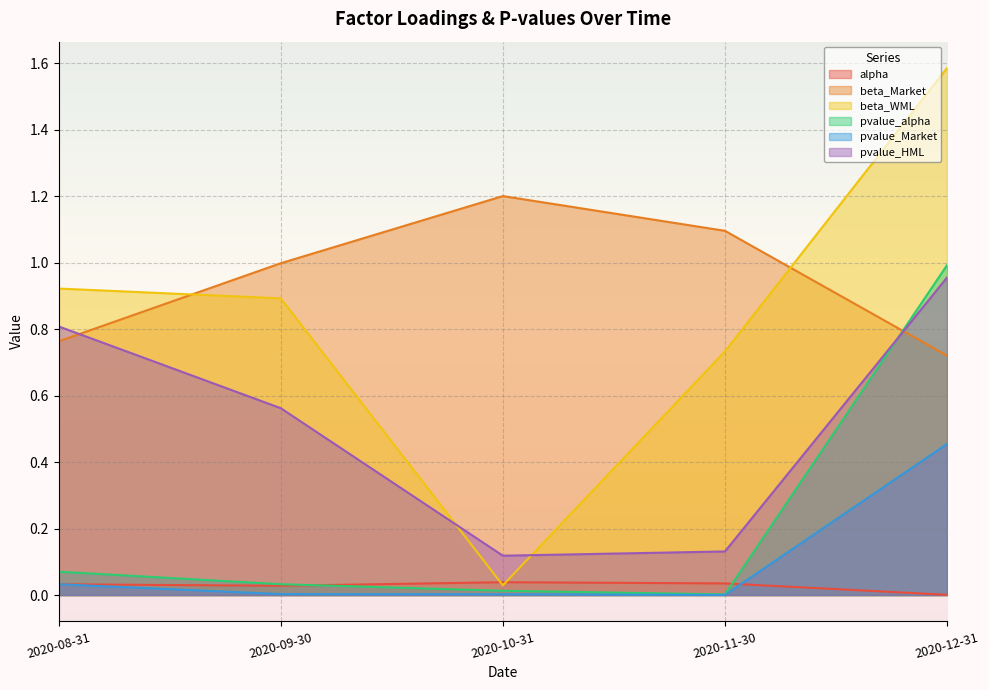

List the labels in order of alpha value, largest first.

2020-10-31, 2020-11-30, 2020-08-31, 2020-09-30, 2020-12-31